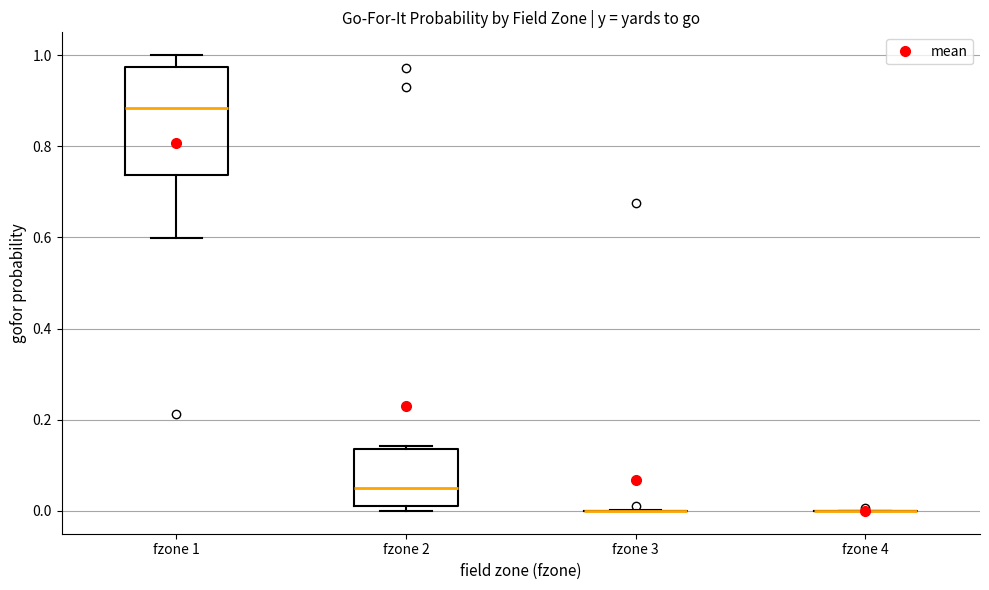

Reading left to right, read every box against the y-axis: the position of its median line, the range the box covers, and the ends of its whiskers. The values are not printed on the chart, so give them approximately, as read against the axis.

fzone 1: median 0.88, box 0.74 to 0.98, whiskers 0.60 to 1.00
fzone 2: median 0.06, box 0.02 to 0.14, whiskers 0.00 to 0.14 (just above the box's upper edge)
fzone 3: box collapsed to a line at 0.00, whiskers 0.00 to 0.00
fzone 4: box collapsed to a line at 0.00, whiskers 0.00 to 0.00